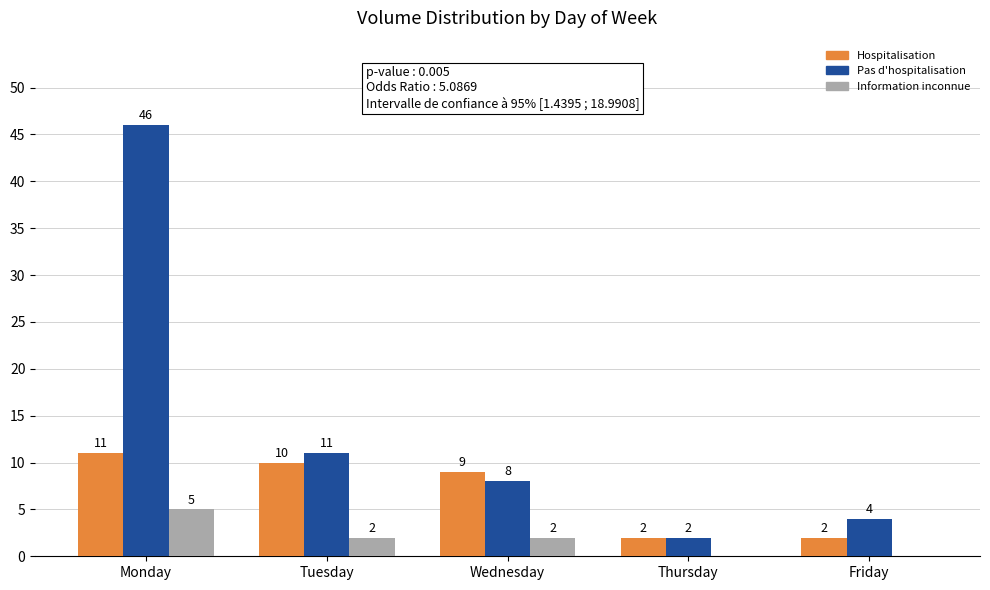

Does the chart contain stacked bars?

No